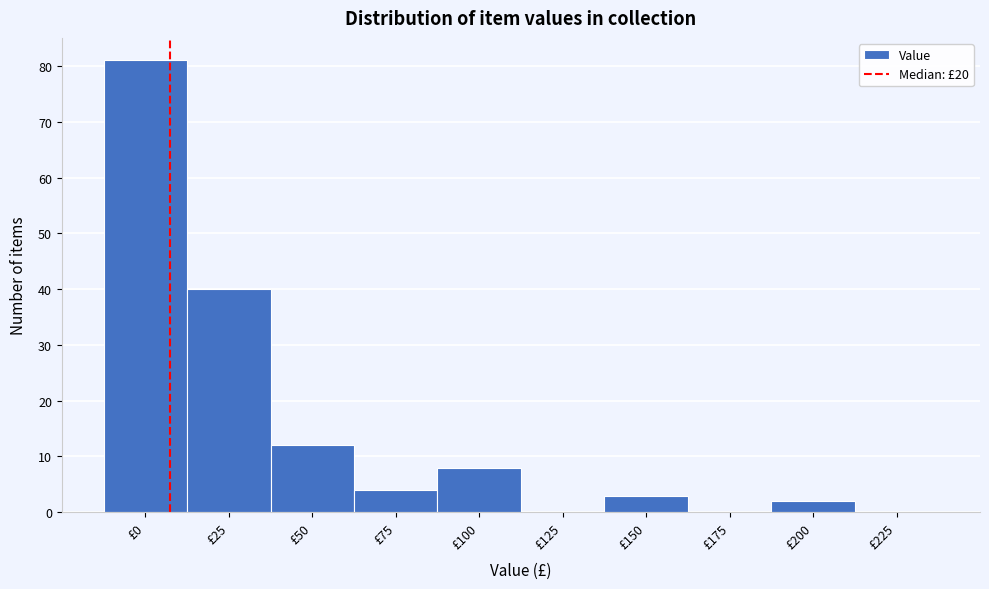

Reading left to right, what are all the values shown in this chart?

£0=81	£25=40	£50=12	£75=4	£100=8	£125=0	£150=3	£175=0	£200=2	£225=0